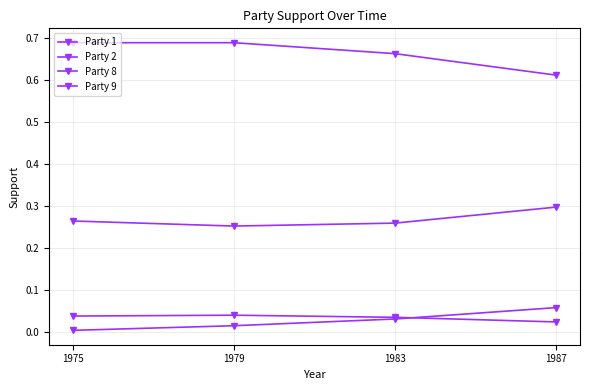

Rank the series by their maximum value, from highest to lowest.

Party 8, Party 9, Party 1, Party 2